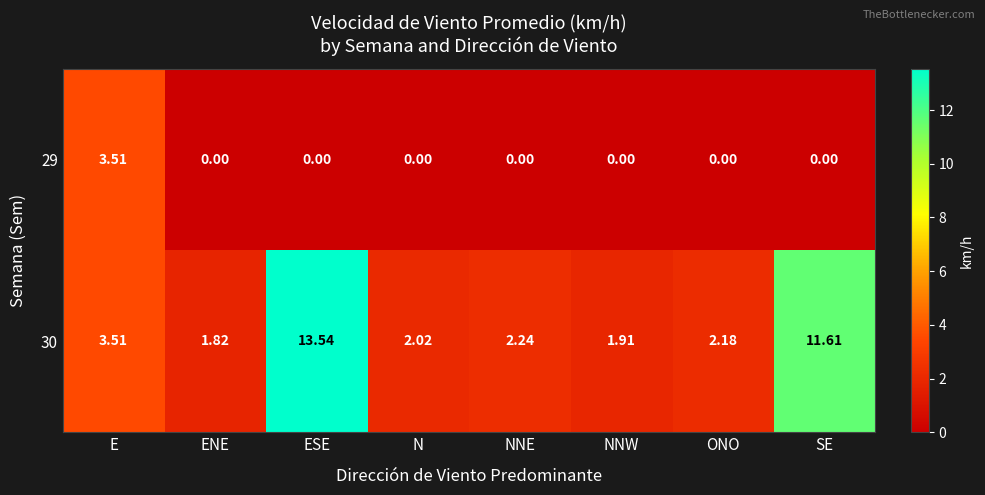

Where does the 30 series first go above 2?

E